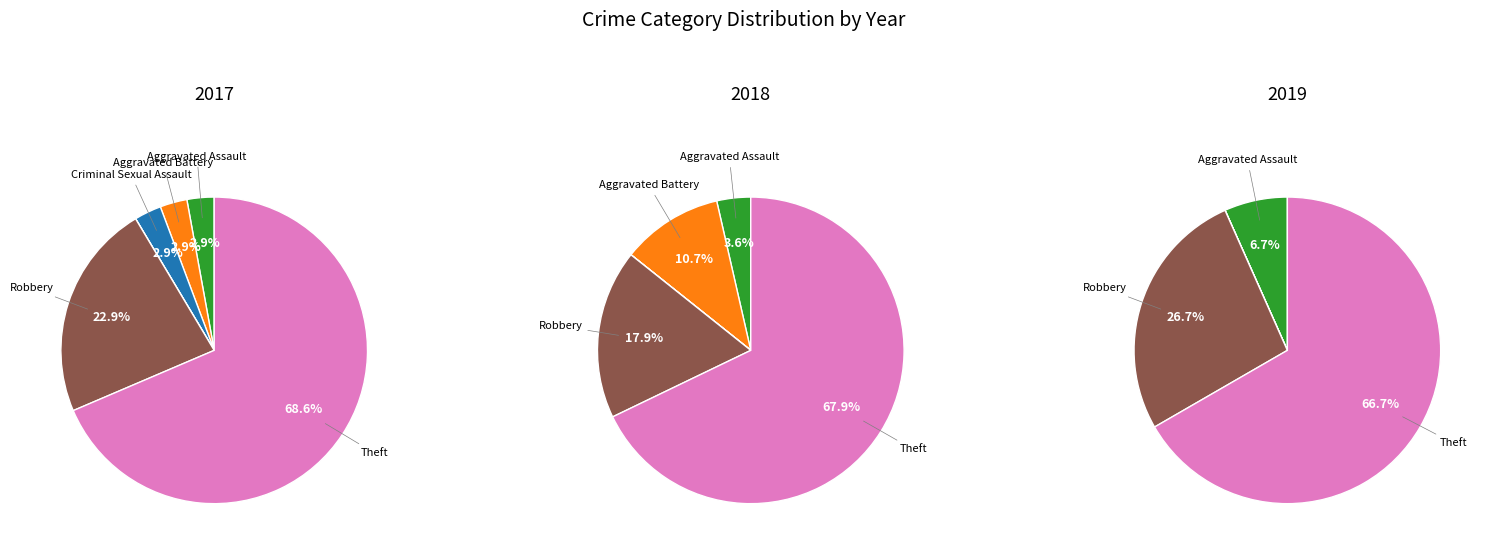

To the nearest percent, what is the difference between the Aggravated Assault and Robbery slice percentages?

14%